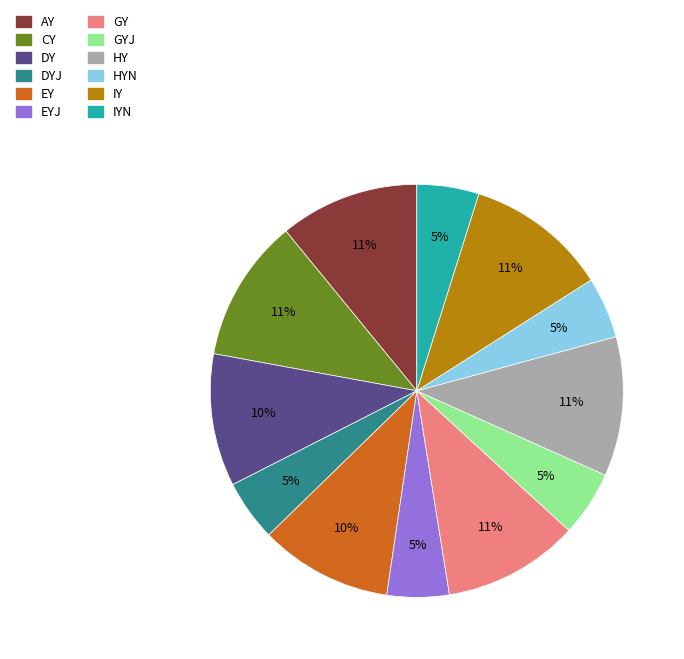

Does any single category account for the majority?

No